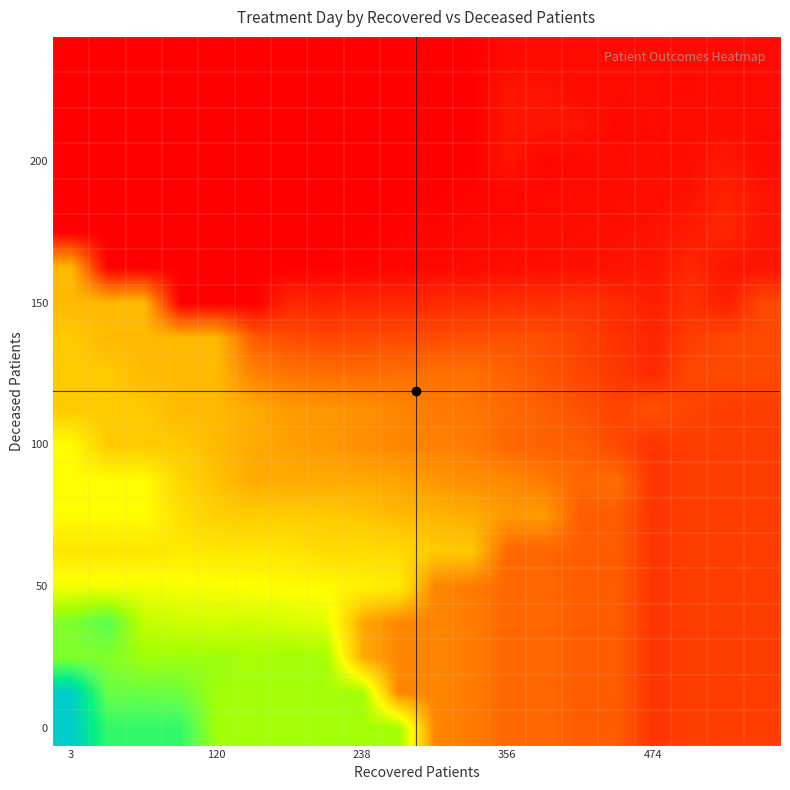

How many categories are shown in the chart?

20